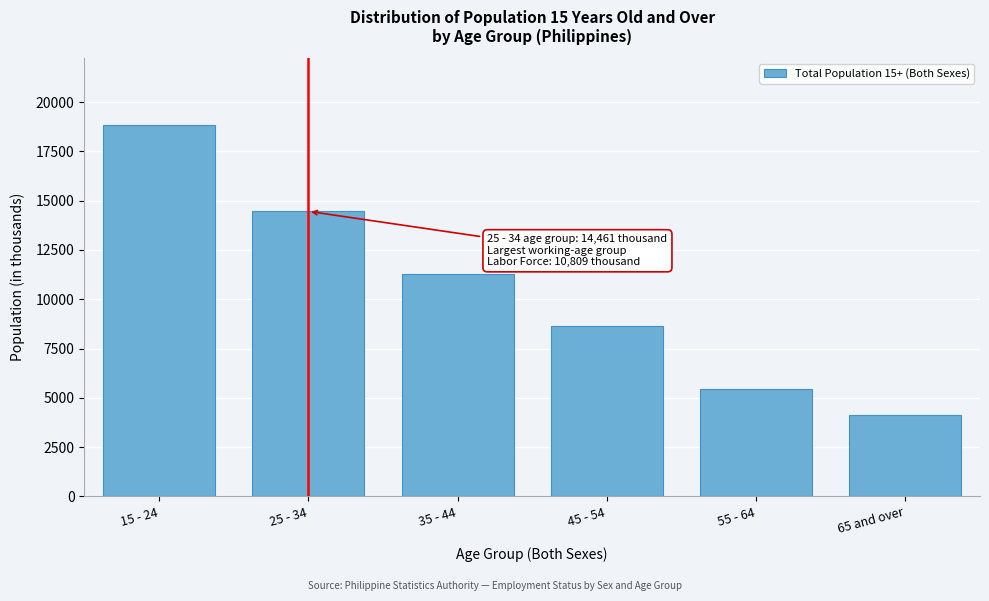

Reading left to right, transcribe all the data shown in this chart.

15 - 24=18832.5	25 - 34=14460.9	35 - 44=11301.4	45 - 54=8665.1	55 - 64=5462.5	65 and over=4144.7